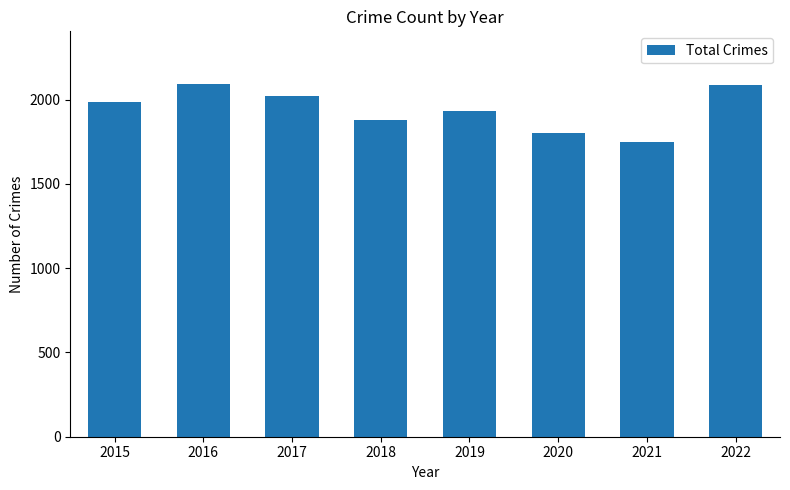

How many categories are shown in the chart?

8